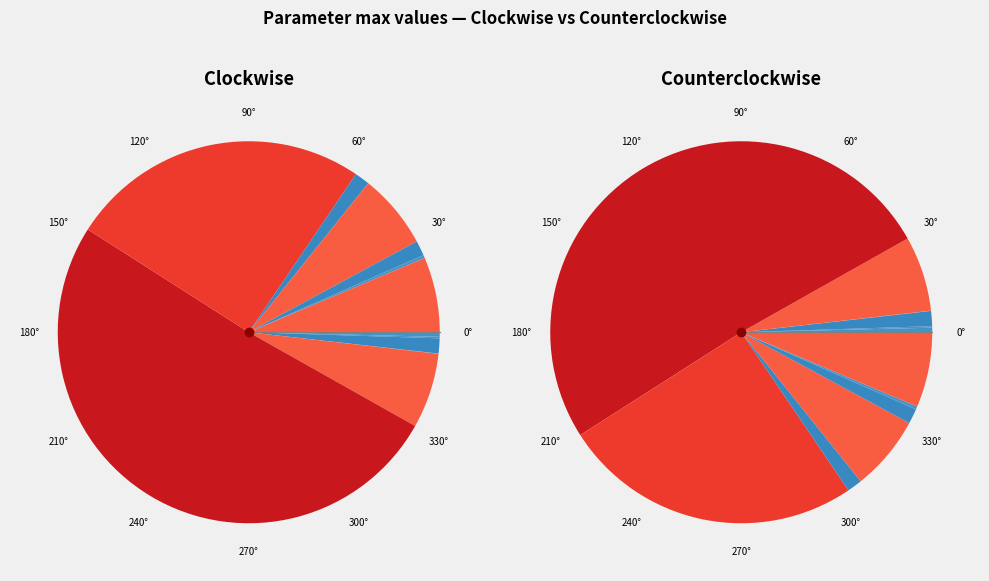

How many segments does this pie chart have?

12